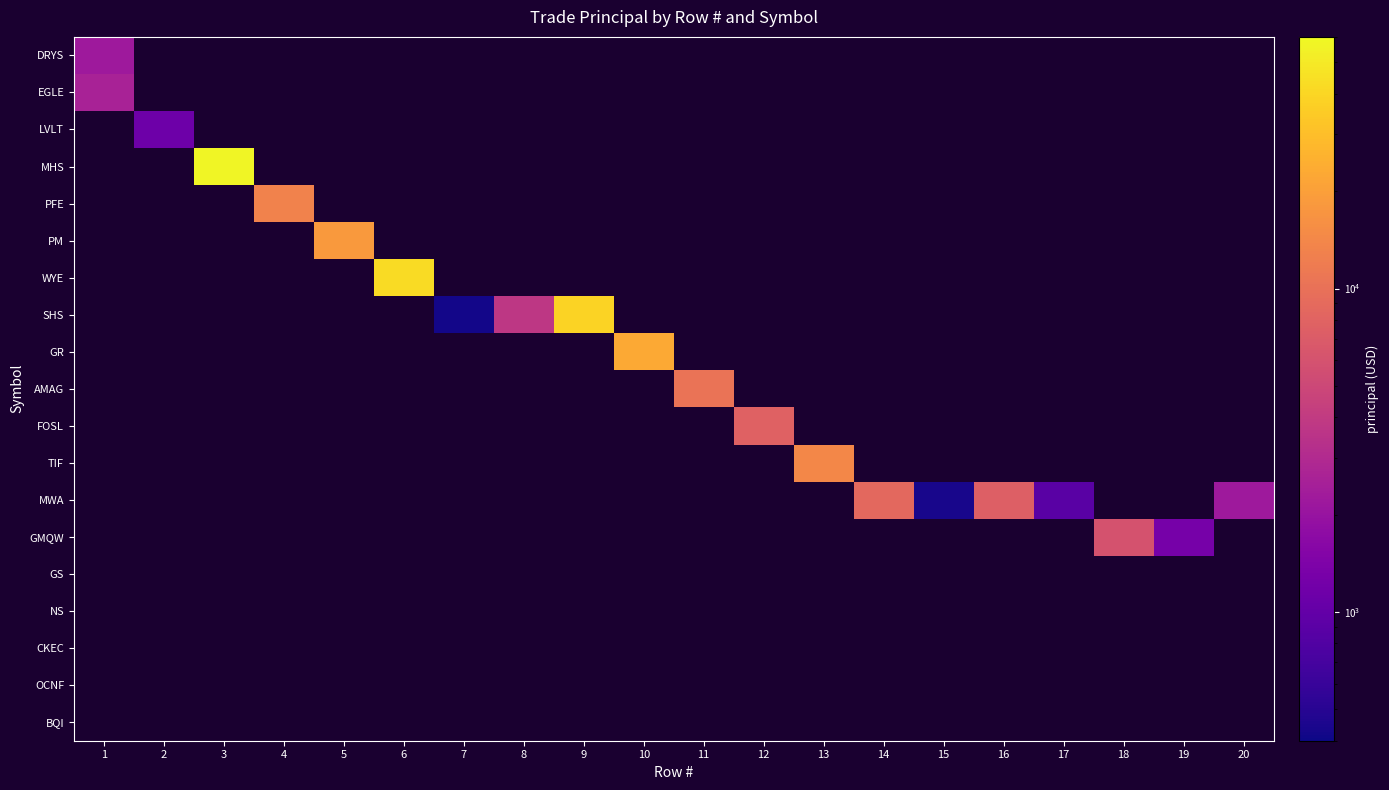

What is the minimum value shown in the chart?

420.0